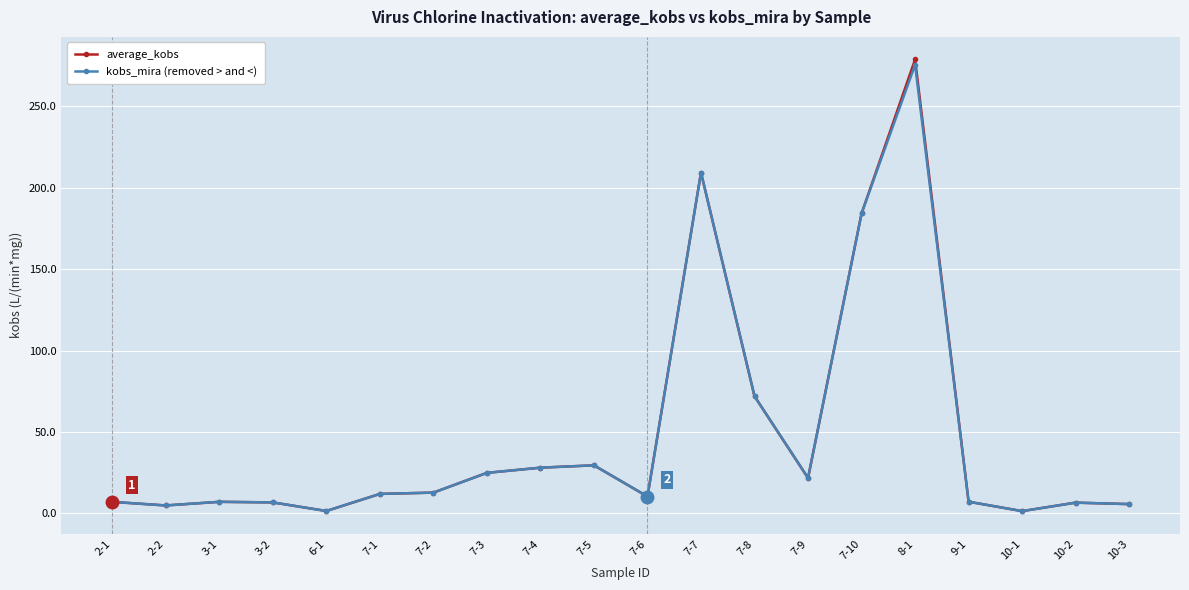

The value of average_kobs at 7-5 is 29.5. True or false?

True